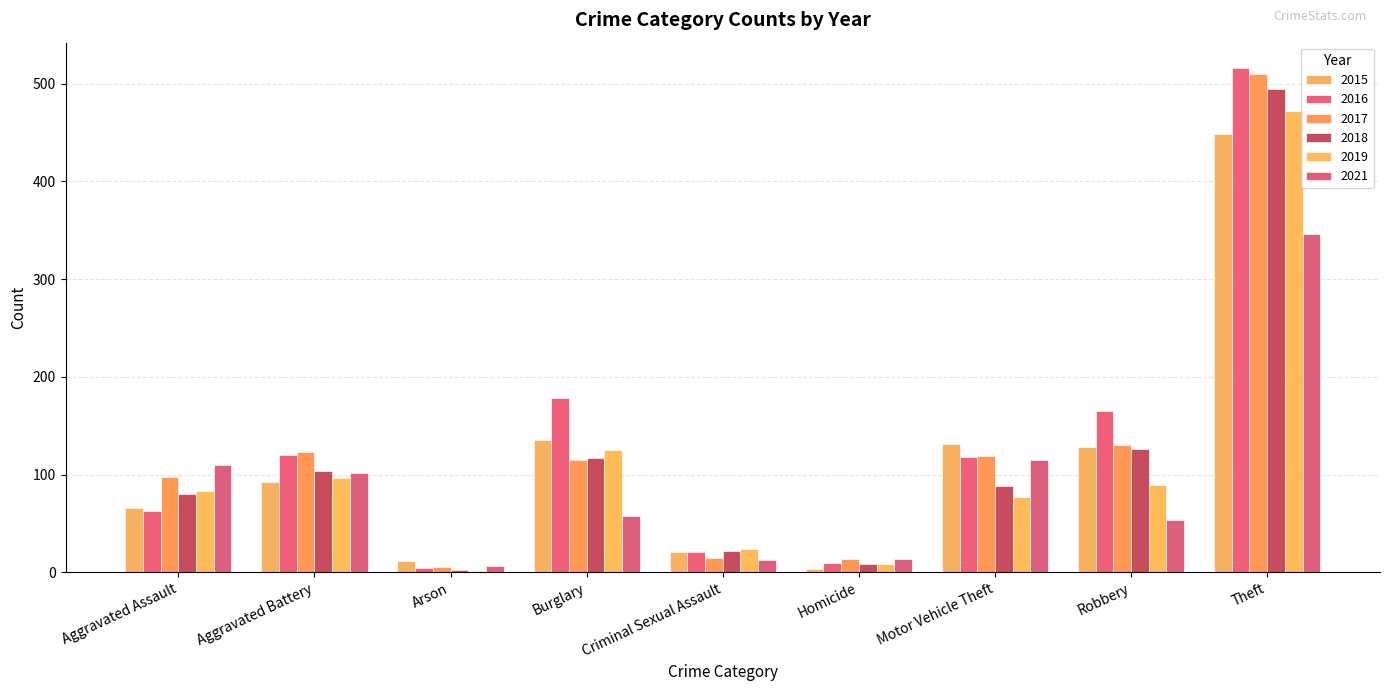

What is the minimum value shown in the chart?

1